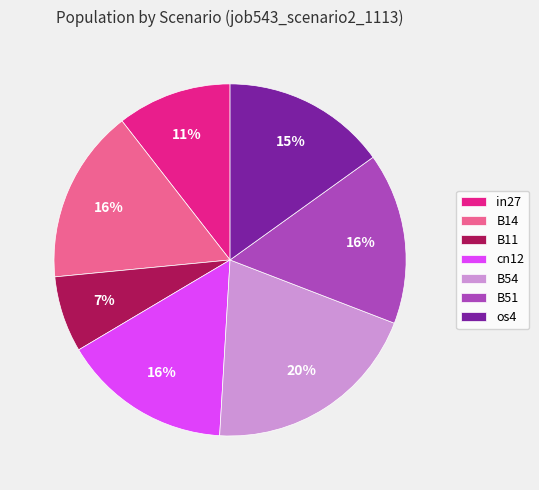

Combined, do B54 and B51 account for over 50%?

No